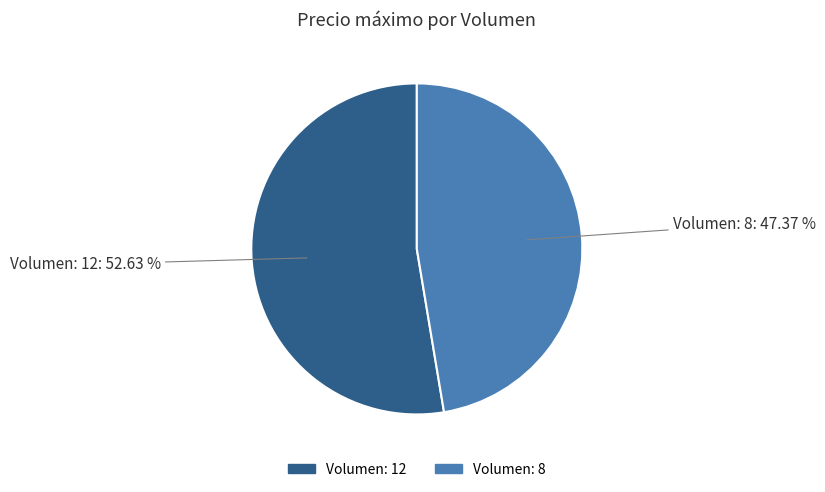

To the nearest percent, what is the difference between the Volumen: 12 and Volumen: 8 slice percentages?

5%